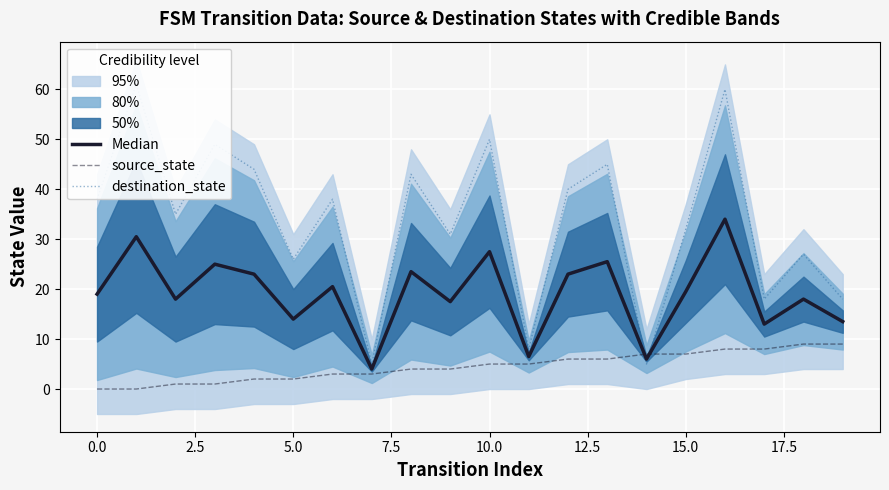

What is the label of the 17th point from the left?

16